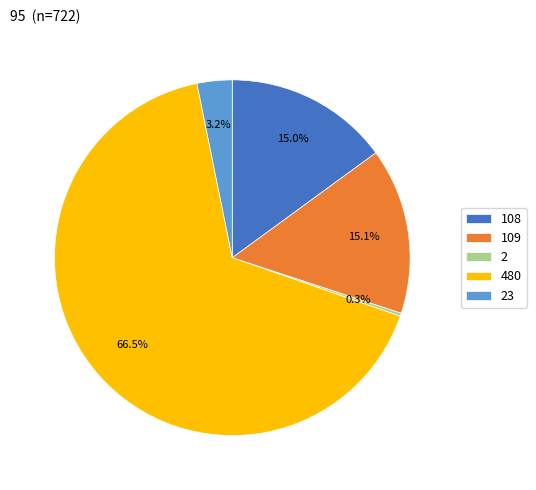

Approximately how many times larger is the value at 480 compared to 109?

4.4